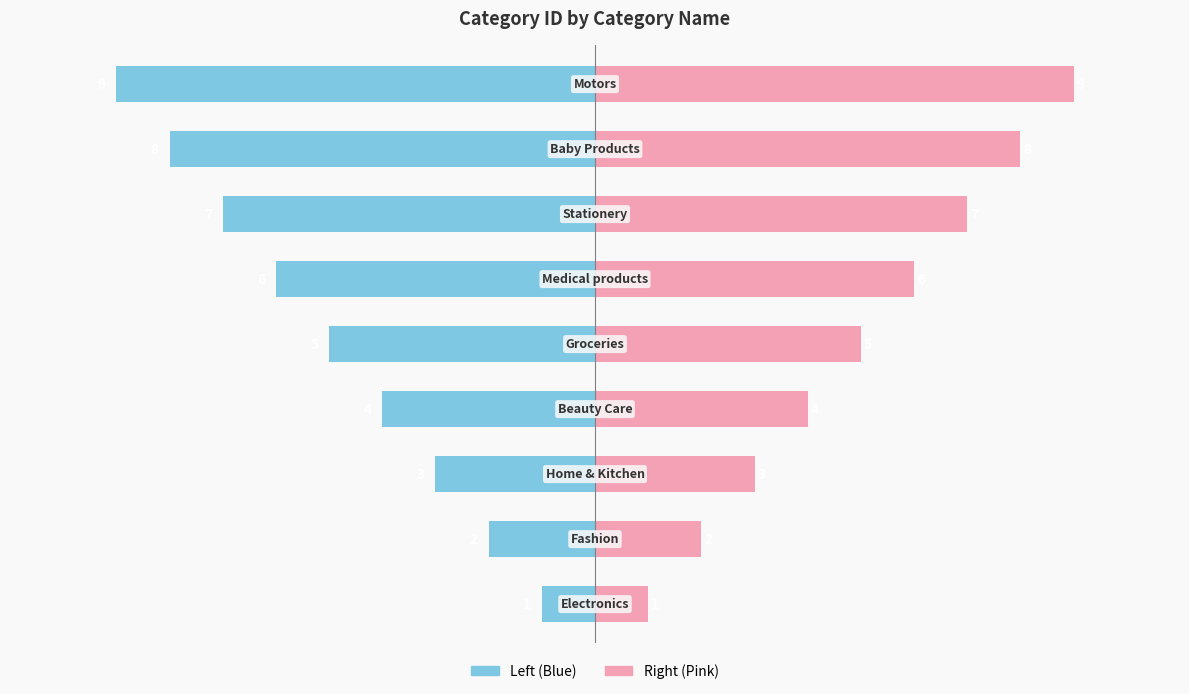

Which series has the largest total across all categories?

category_id (right)